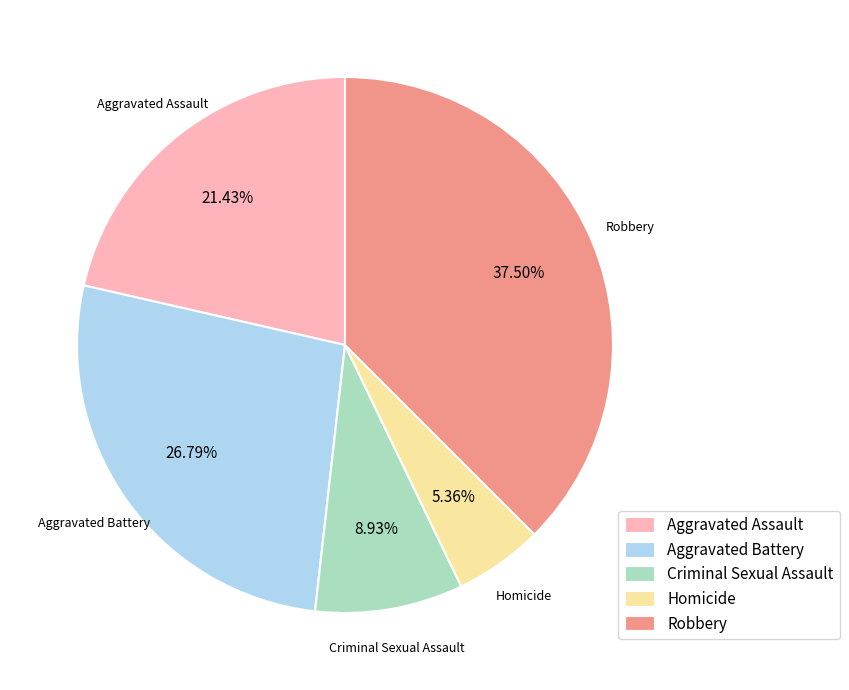

Between Aggravated Assault and Aggravated Battery, which is larger?

Aggravated Battery